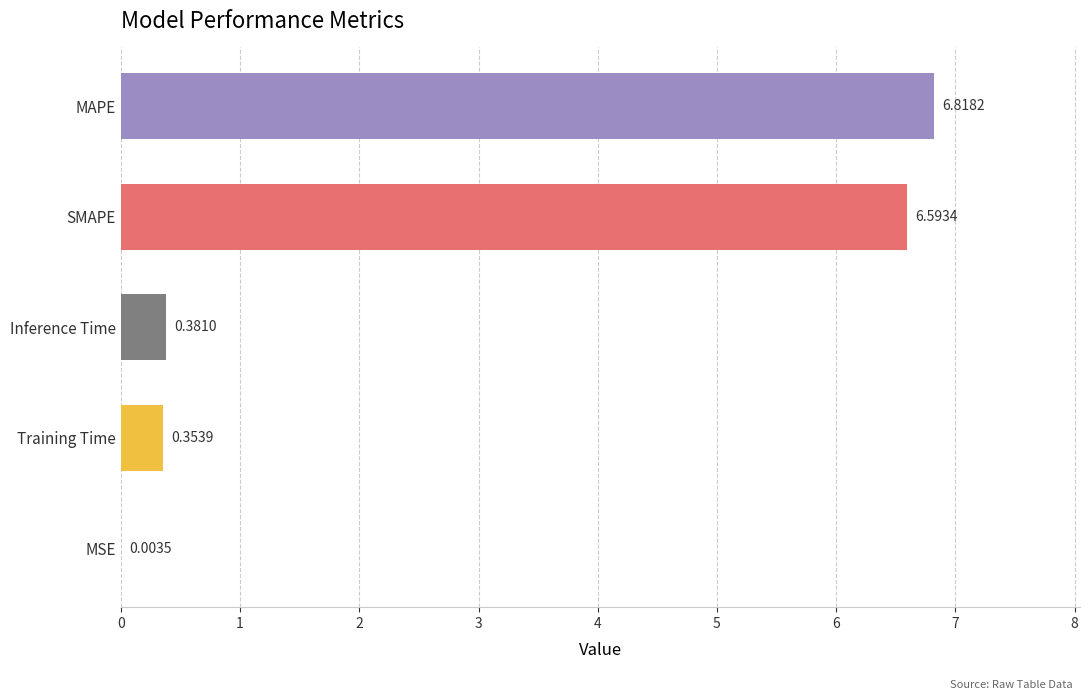

What is the greatest value displayed?

6.8